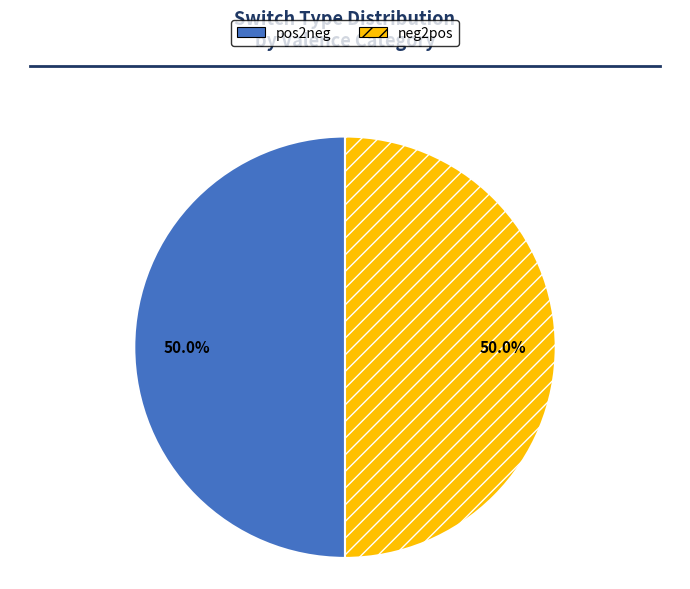

What percentage is NOT represented by pos2neg?

50.0%